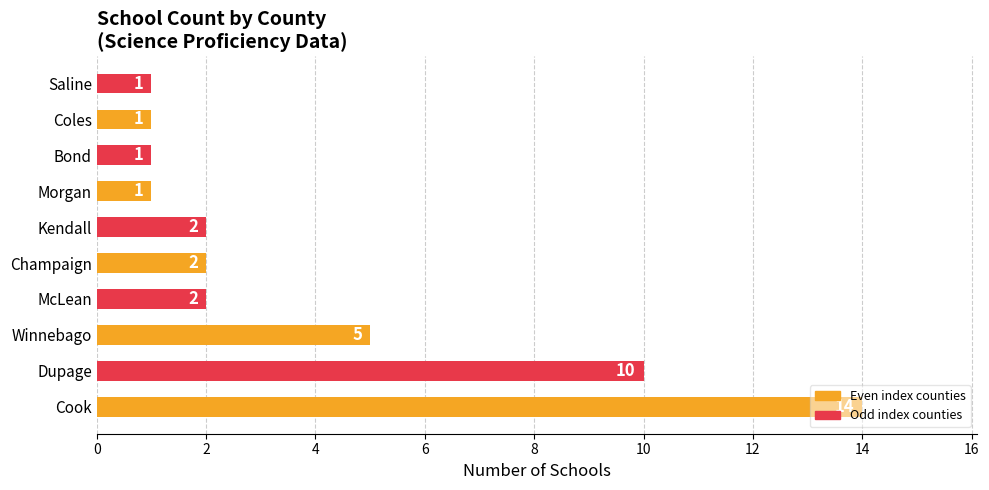

What is the difference between the values at Coles and Dupage?

9